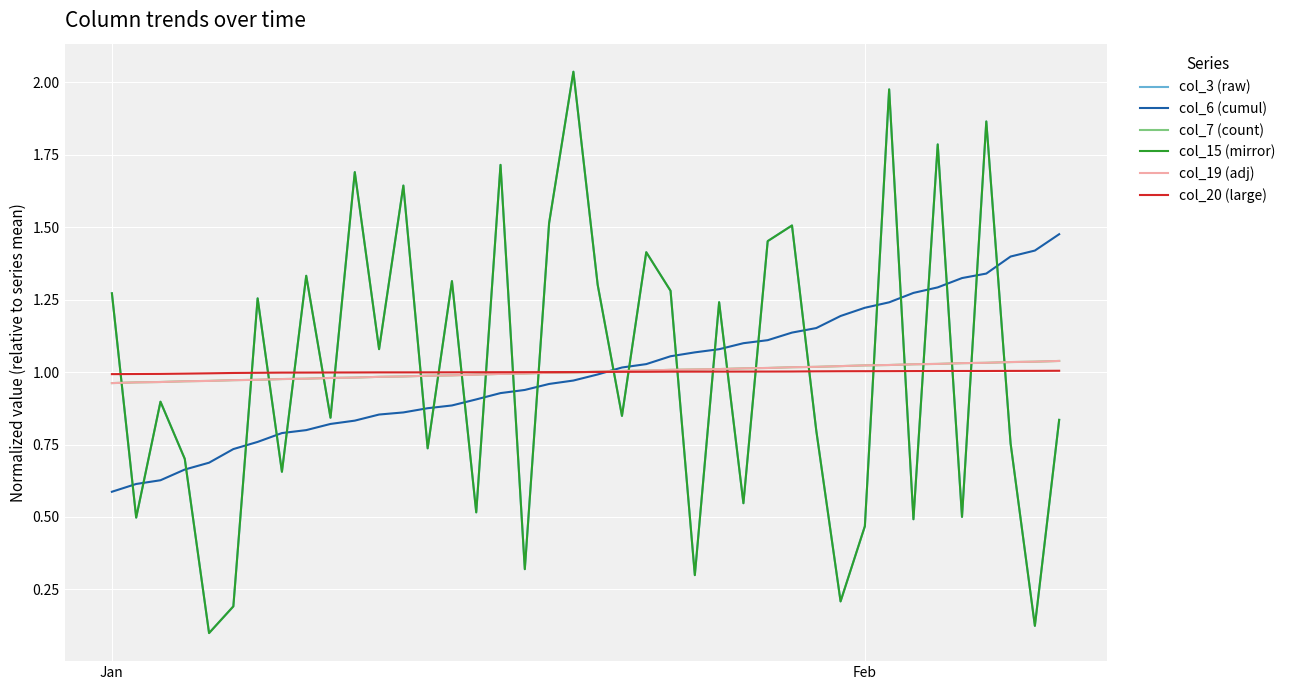

Does the chart display data point markers on the line(s)?

No